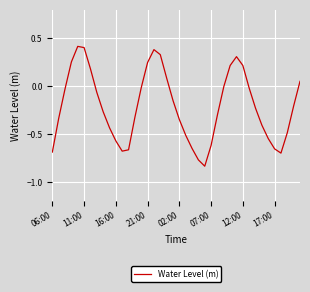

What is the sum of all values?

-8.5